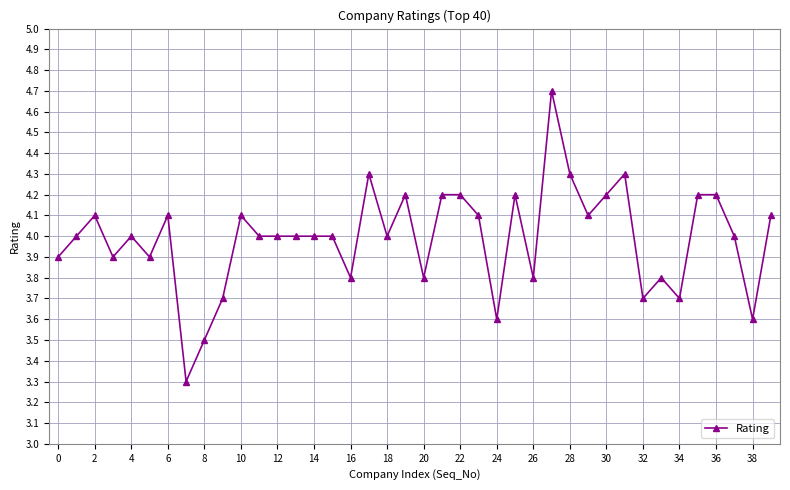

True or false: the data has more than 0 interior local peaks.

True